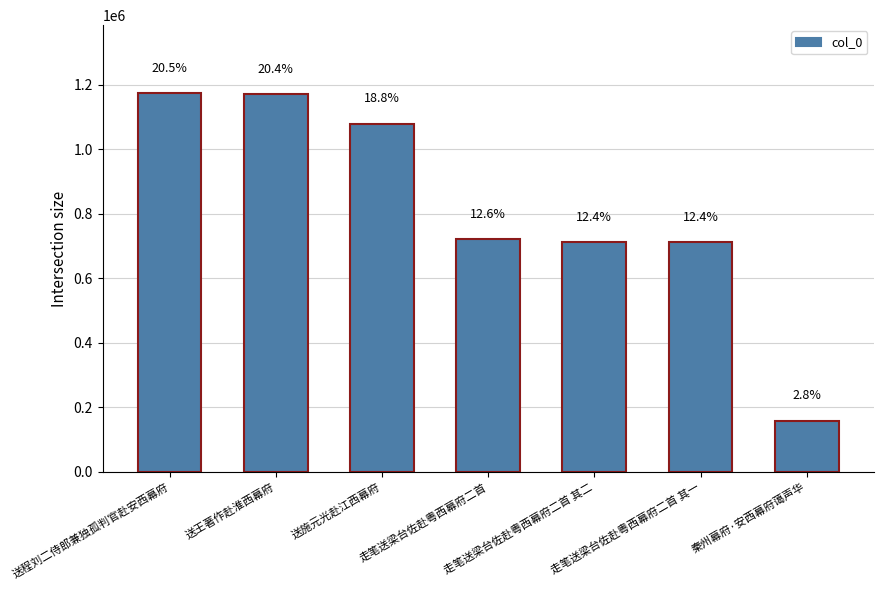

Reading left to right, list all the values displayed in this chart.

送程刘二侍郎兼独孤判官赴安西幕府=1173716	送王著作赴淮西幕府=1171162	送施元光赴江西幕府=1079789	走笔送梁台佐赴粤西幕府二首=721446	走笔送梁台佐赴粤西幕府二首 其二=712411	走笔送梁台佐赴粤西幕府二首 其一=712410	秦州幕府·安西幕府蔼声华=158139